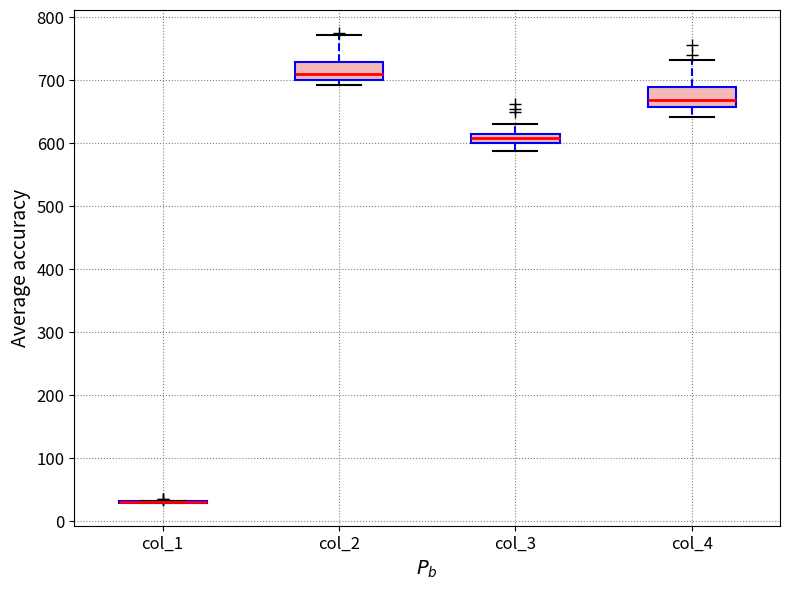

Reading left to right, read every box against the y-axis: the position of its median line, the range the box covers, and the ends of its whiskers. The values are not printed on the chart, so give them approximately, as read against the axis.

col_1: box collapsed to a line at 30, whiskers 30 to 30
col_2: median 710, box 700 to 730, whiskers 690 to 770
col_3: median 610, box 600 to 620, whiskers 590 to 630
col_4: median 670, box 660 to 690, whiskers 640 to 730